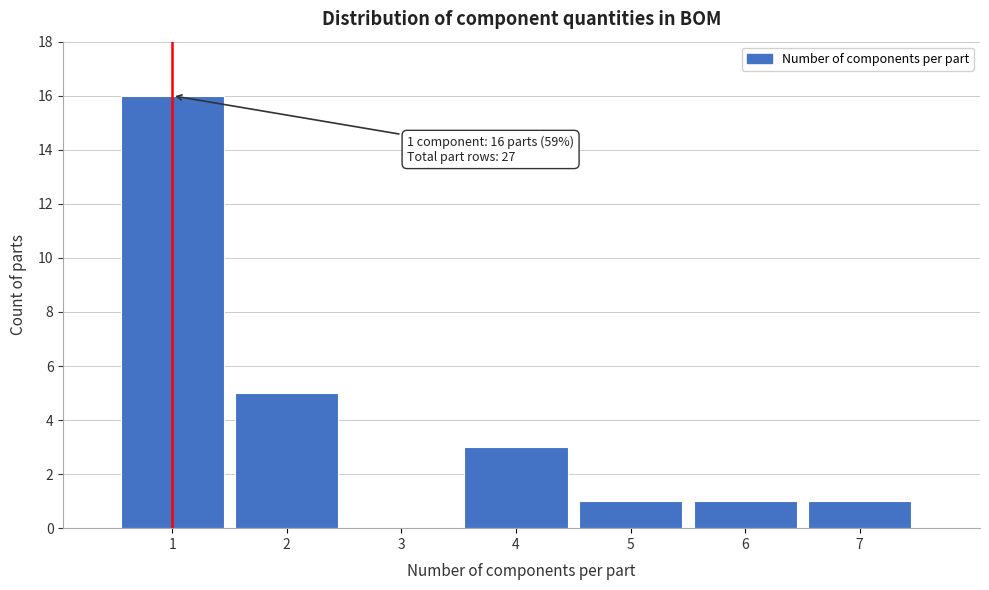

Reading left to right, transcribe all the data shown in this chart.

1=16	2=5	3=0	4=3	5=1	6=1	7=1